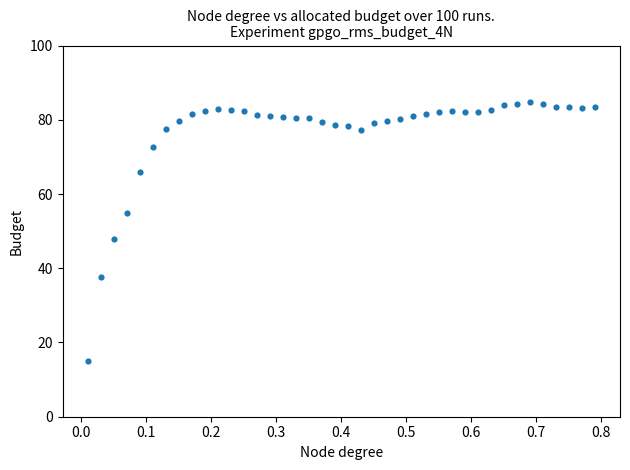

What is the range of X values (max minus min)?

0.8